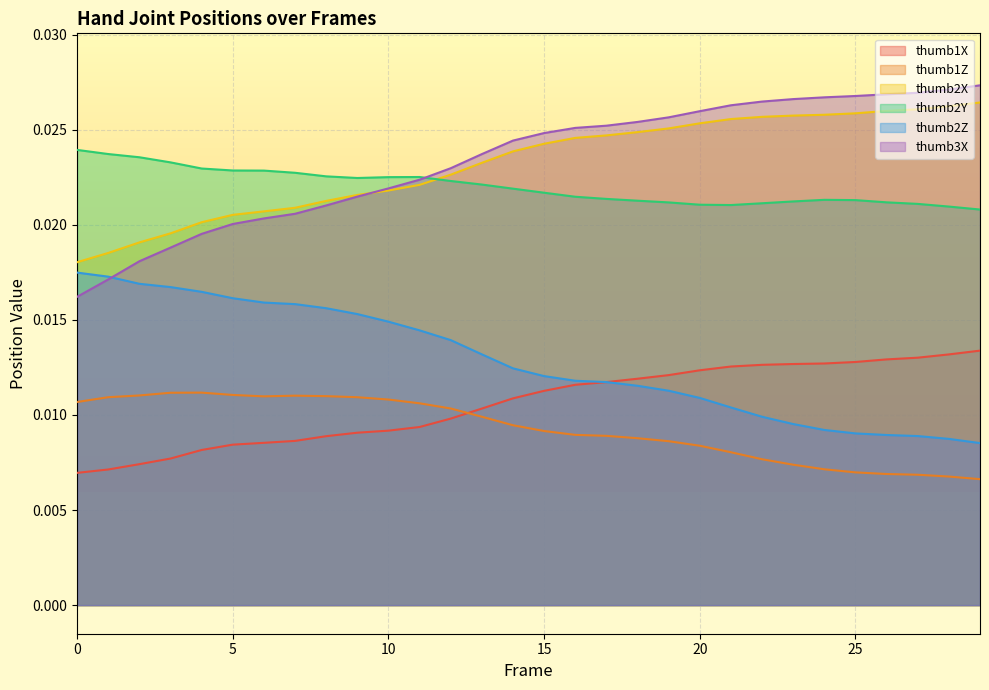

How many lines are shown in the chart?

6